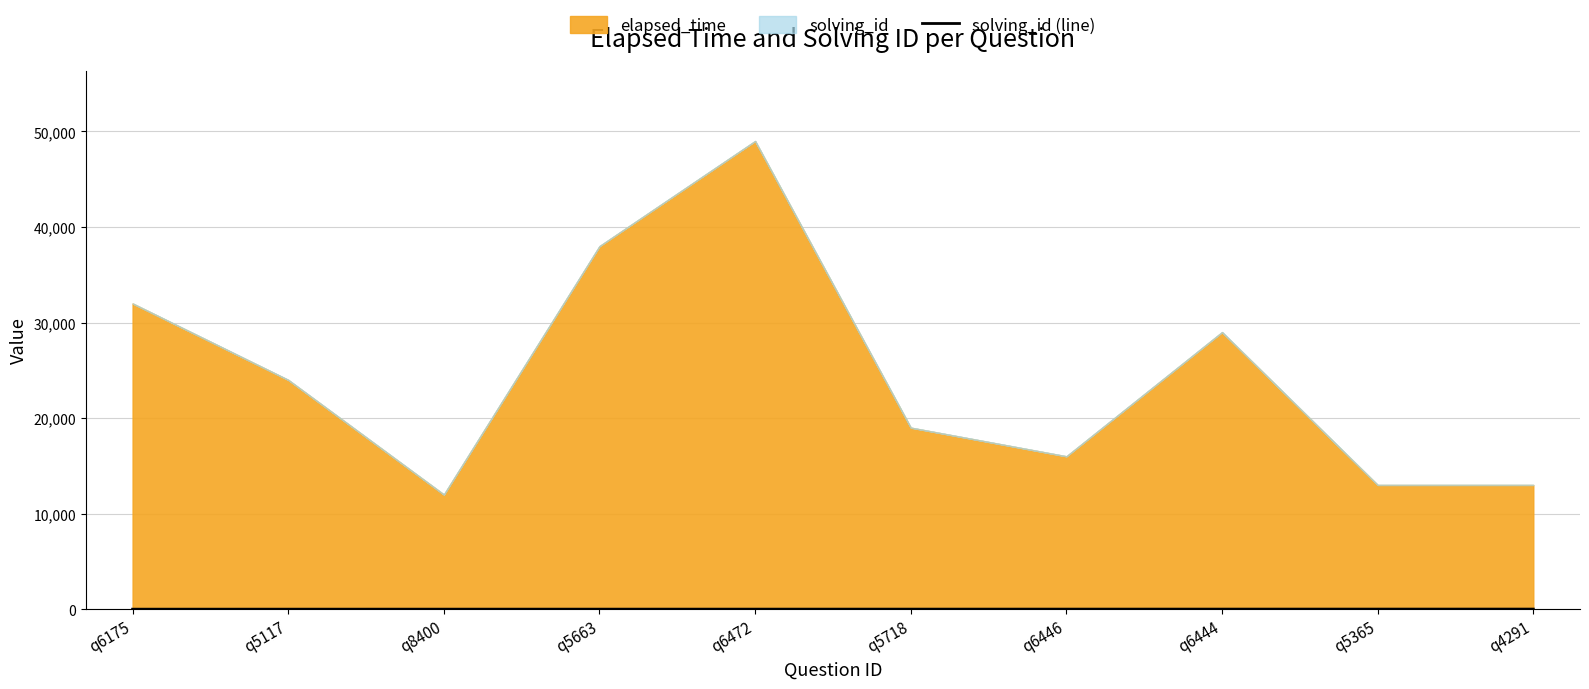

What position from the right is q5718?

5